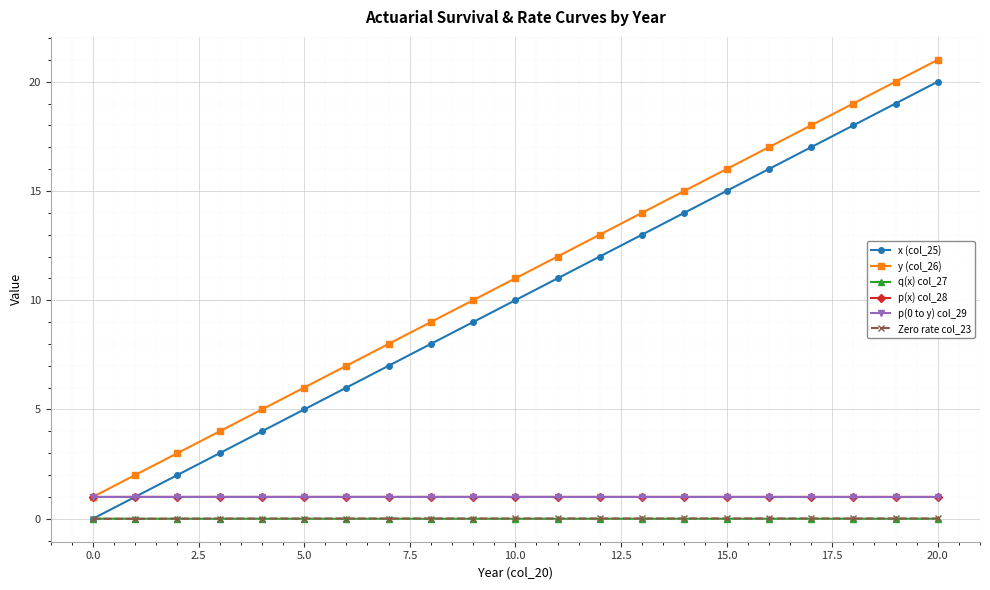

Which series has the largest total across all categories?

y (col_26)